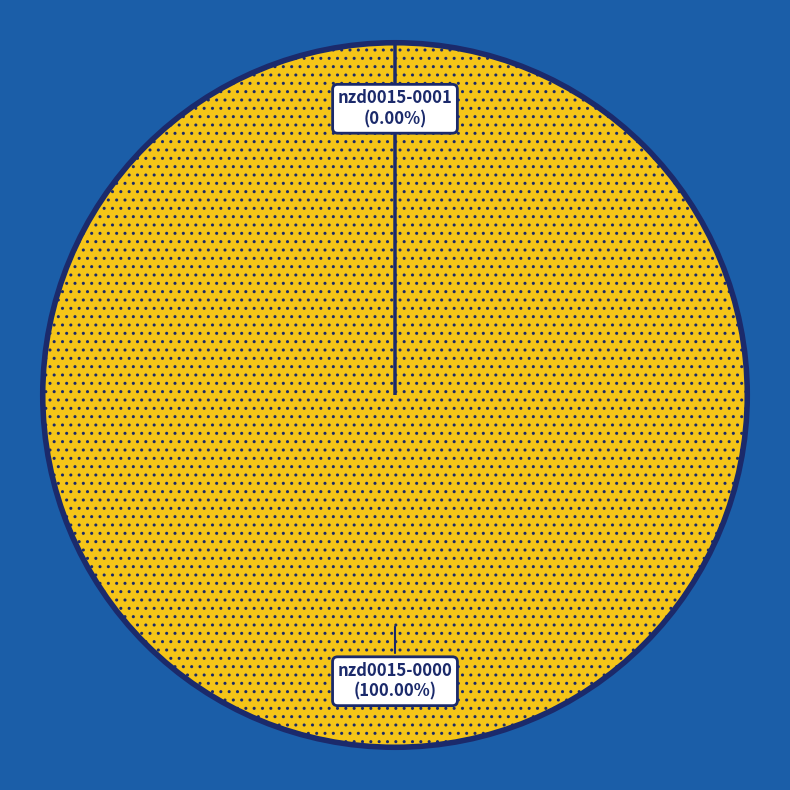

What portion of the pie excludes nzd0015-0001?

100.0%